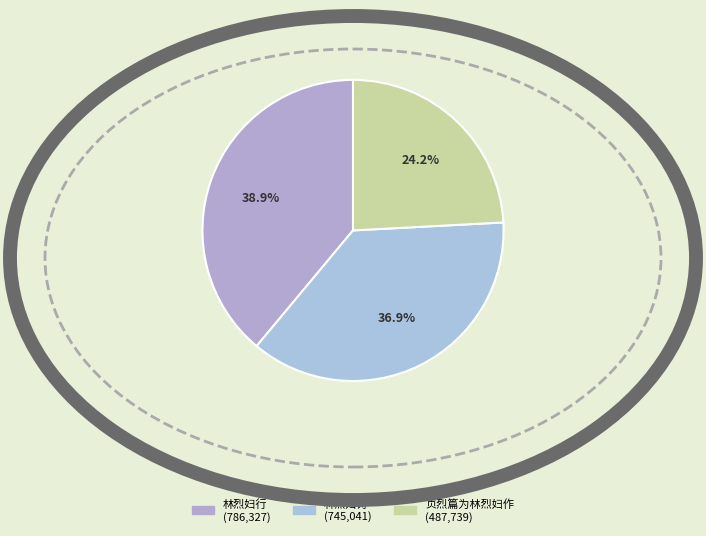

What is the total percentage of 贞烈篇为林烈妇作 and 林烈妇诗?

61.1%